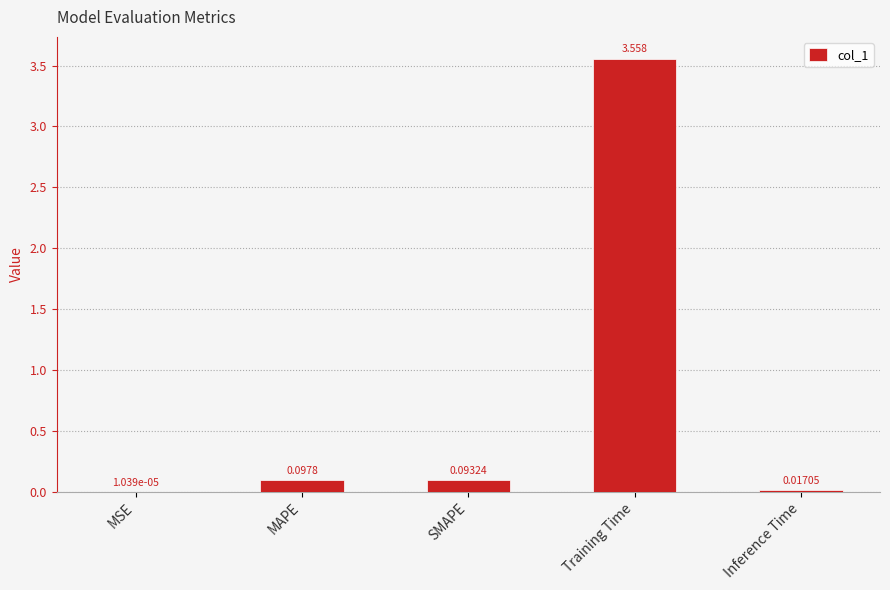

Are the bars horizontal?

No